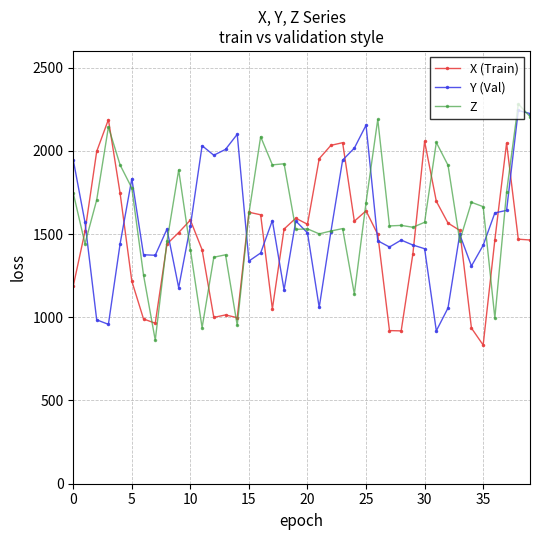

What is the value of the Z point at the 31st from the left?

1570.6